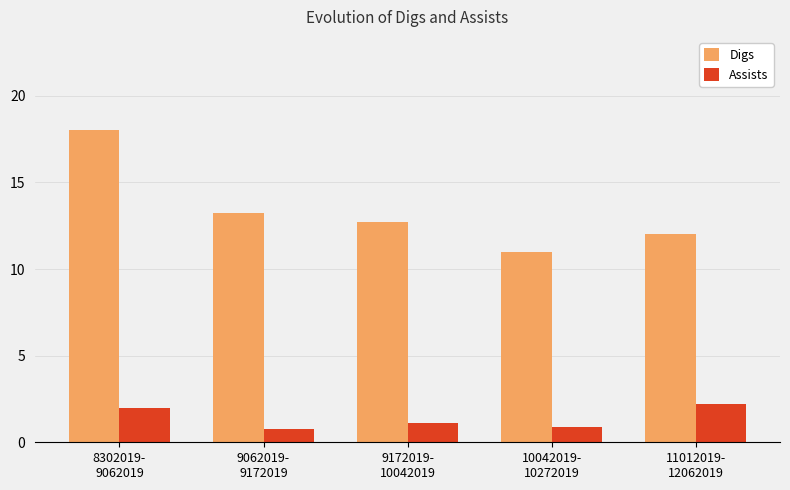

What is the minimum value shown in the chart?

0.8